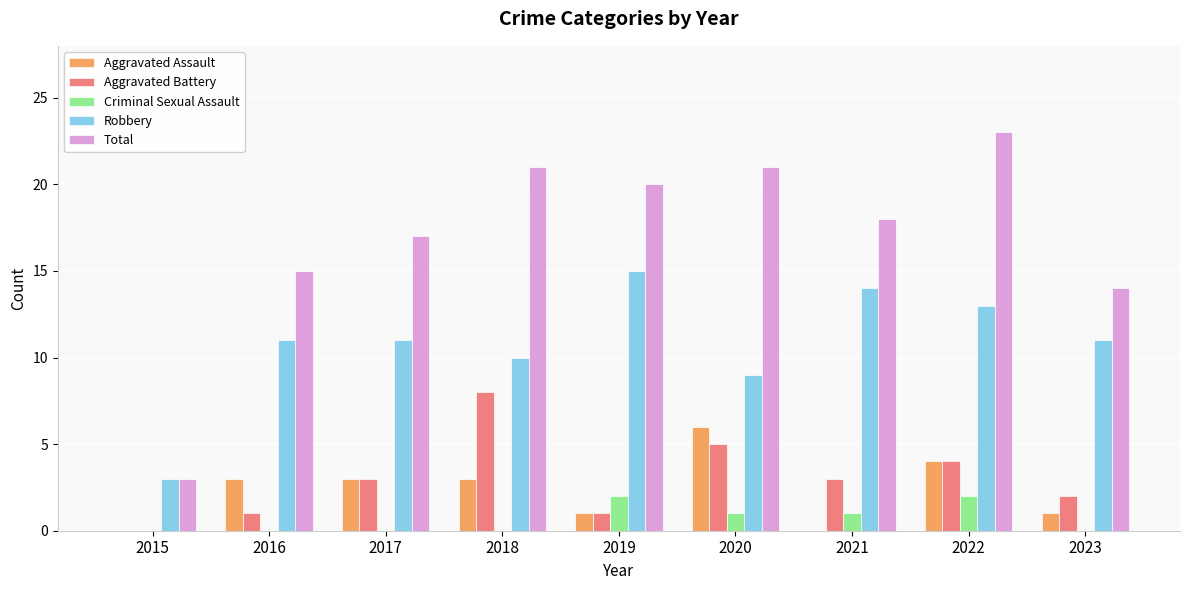

How many groups of bars are there?

9